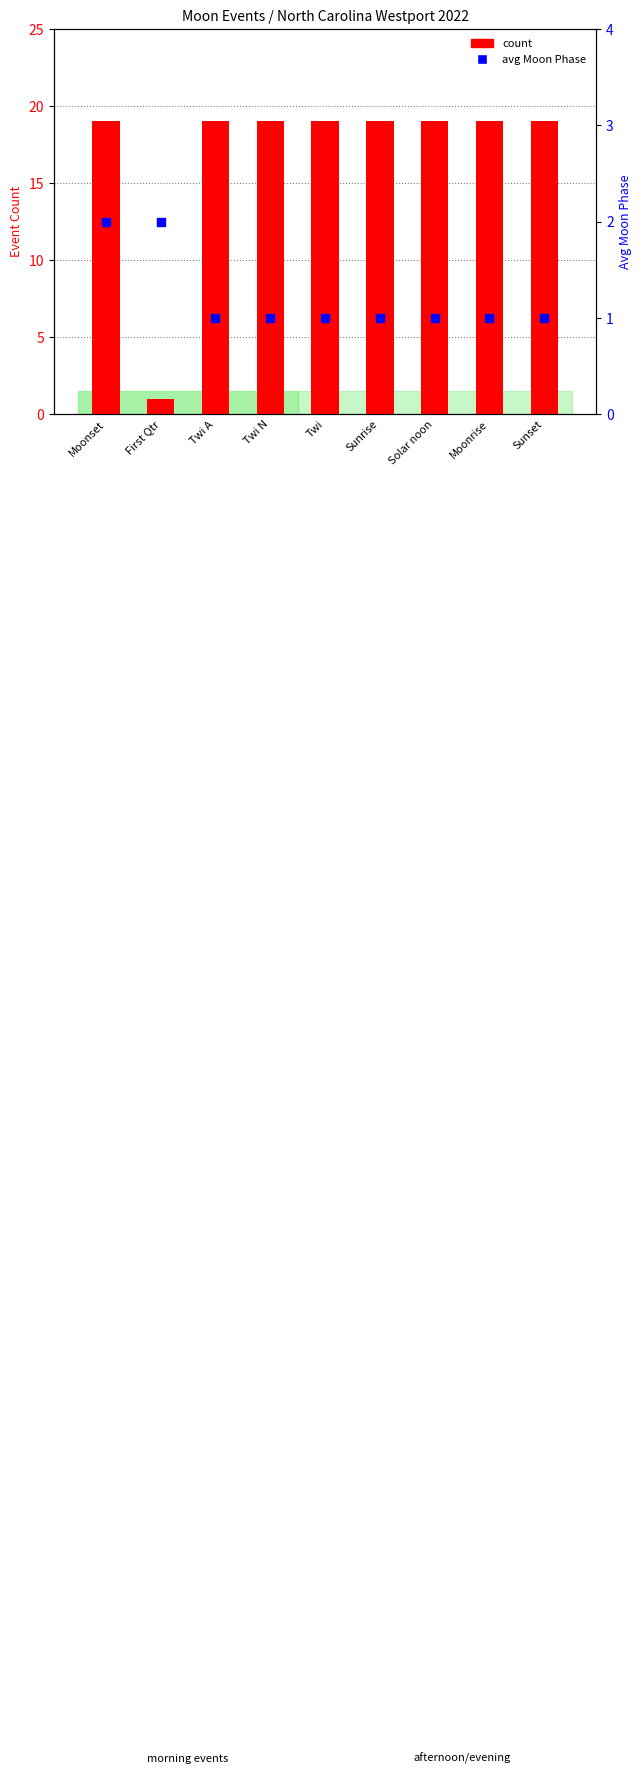

Which series contains the lowest Y value?

count